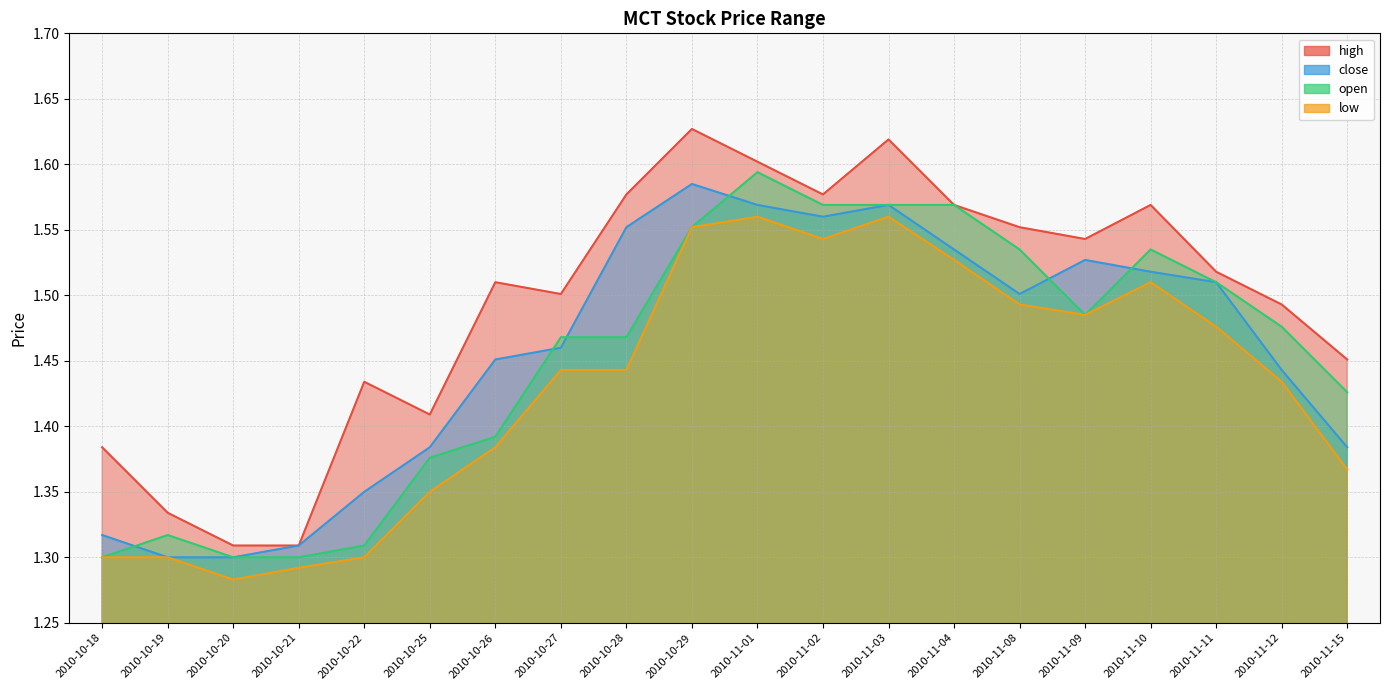

What are all the series names shown in the legend?

high, close, open, low